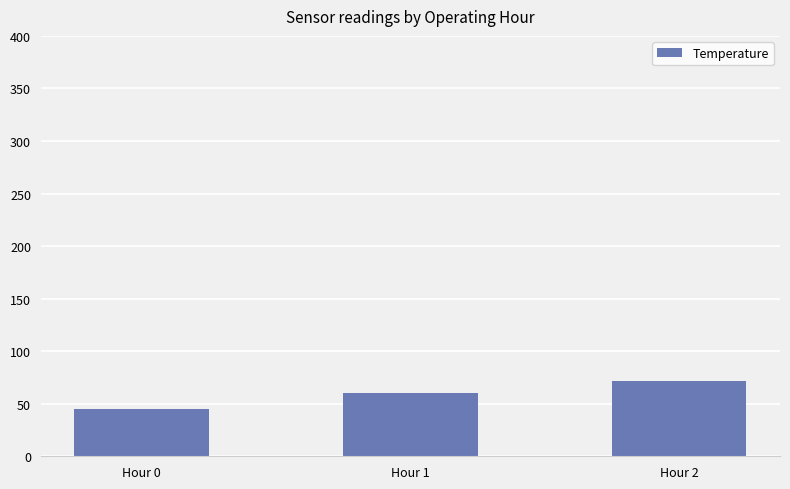

Between Hour 0 and Hour 2, which is larger?

Hour 2